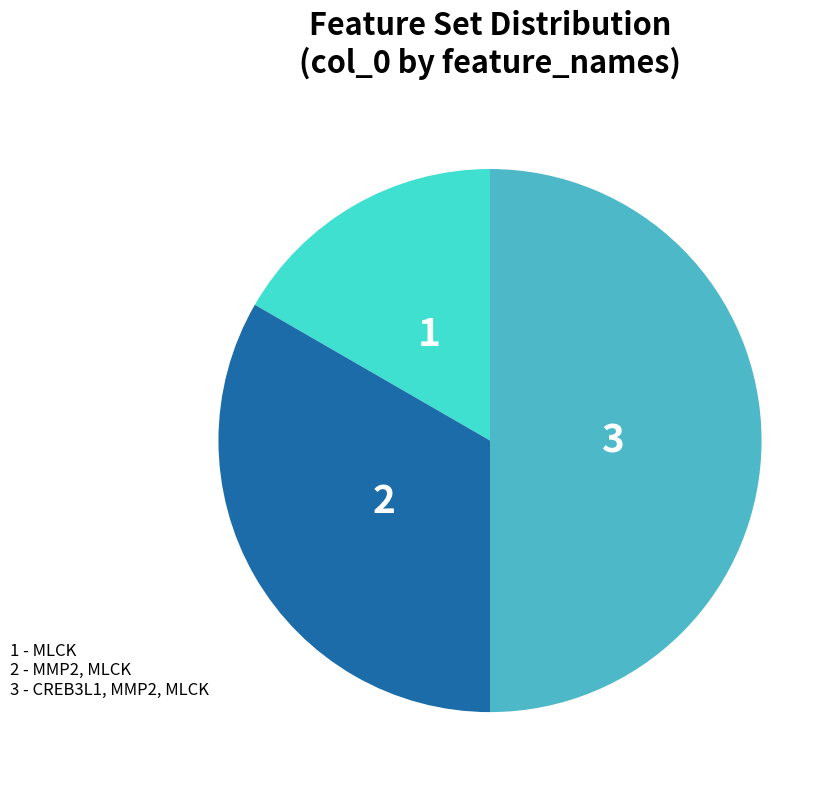

Does any single category account for the majority?

No